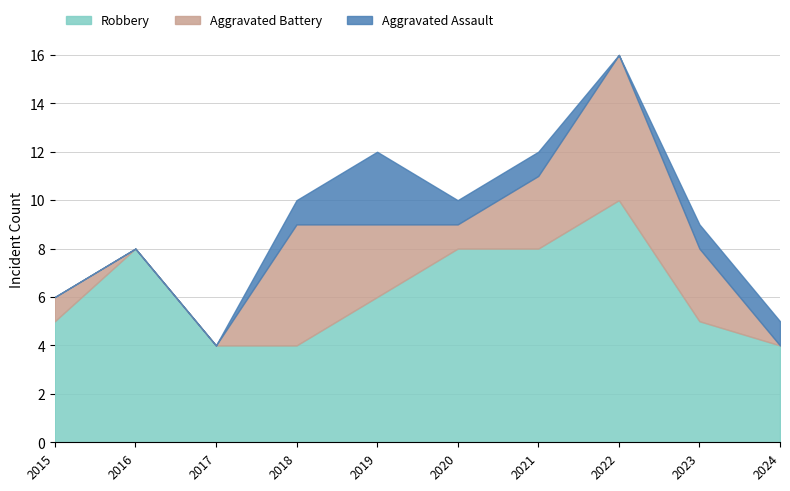

The Robbery series shows 5 at 2023. True or false?

True